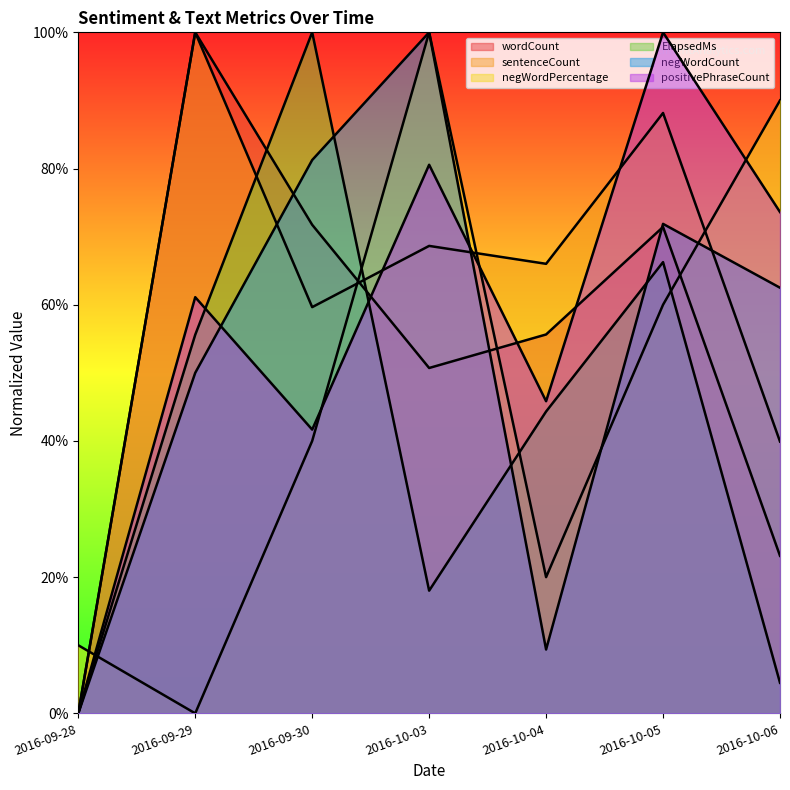

List the labels in order of sentenceCount value, largest first.

2016-09-29, 2016-10-05, 2016-10-03, 2016-10-04, 2016-09-30, 2016-10-06, 2016-09-28